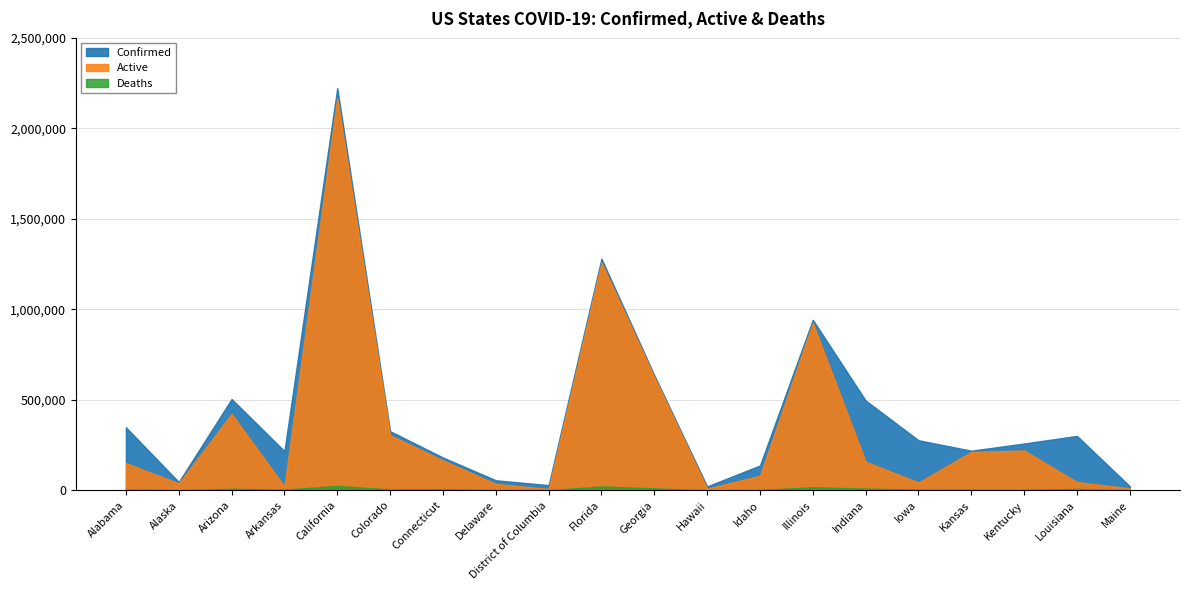

What are all the series names shown in the legend?

Confirmed, Active, Deaths